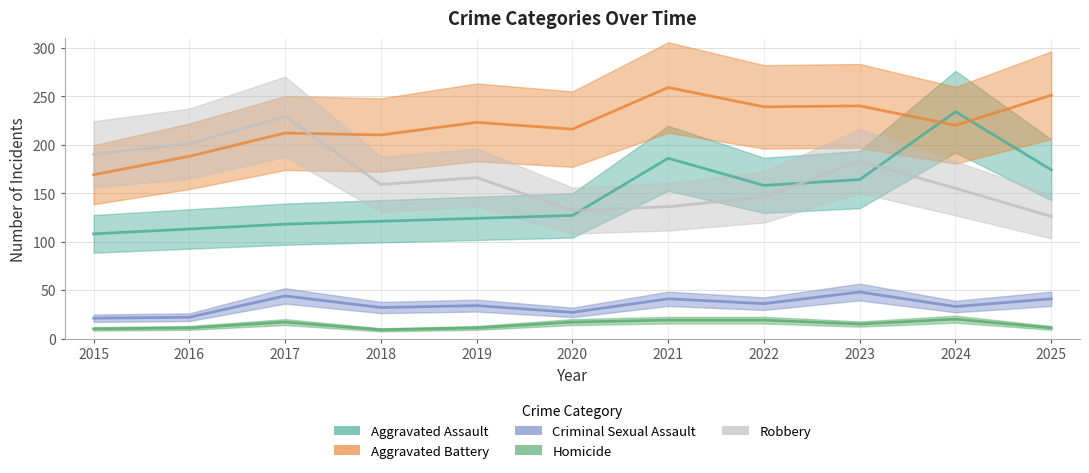

How many data points does each series have?

11